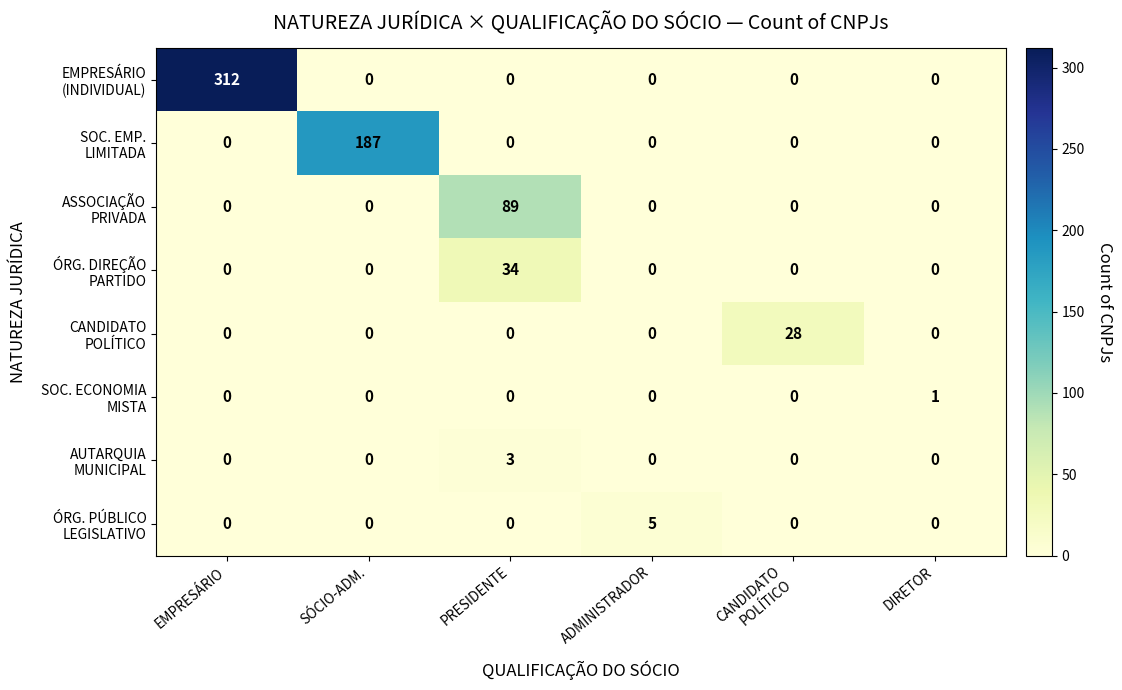

At which category is the sum across all series the highest?

EMPRESÁRIO